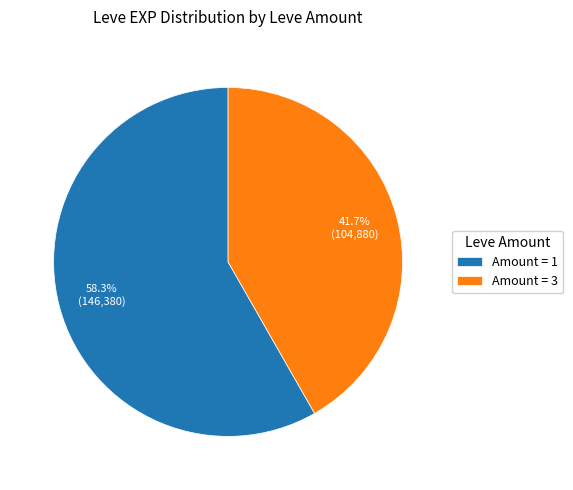

Approximately how many times larger is the value at Amount = 1 compared to Amount = 3?

1.4